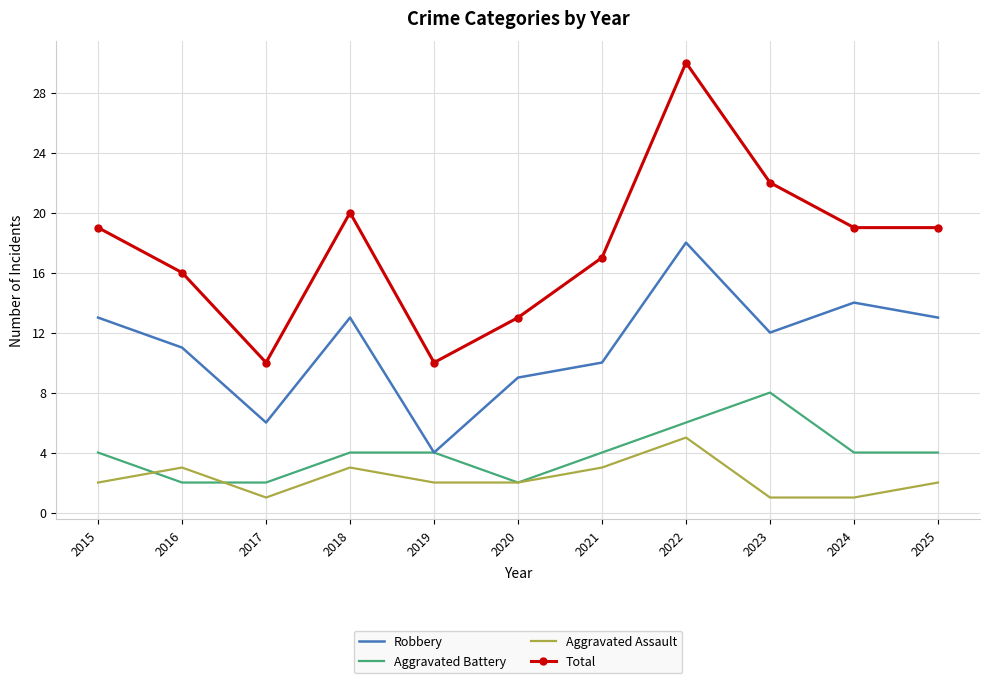

Is it true that Total equals 30 at 2022?

True